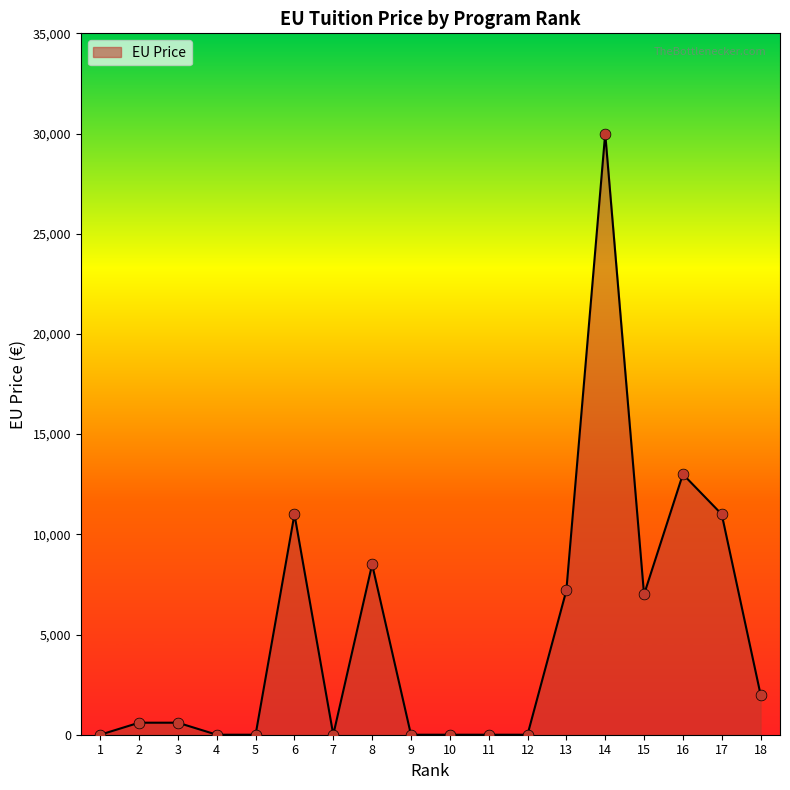

Approximately how many times larger is the value at 17 compared to 15?

1.6